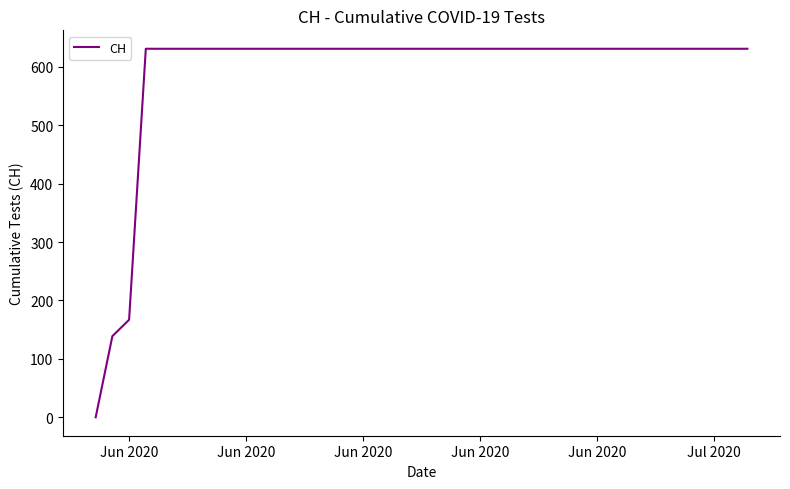

What is the difference between the maximum and minimum values?

631